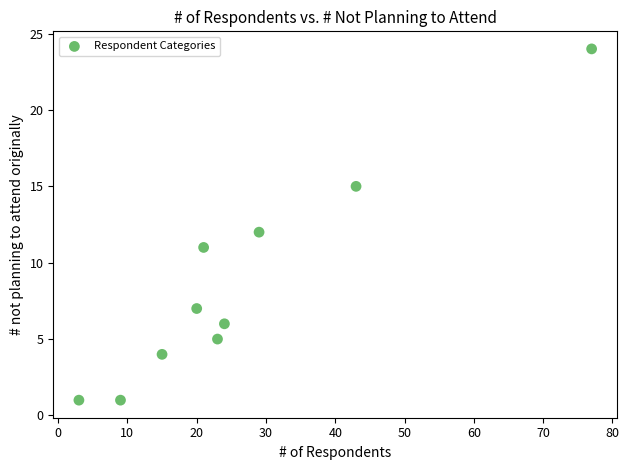

What is the average X value?

26